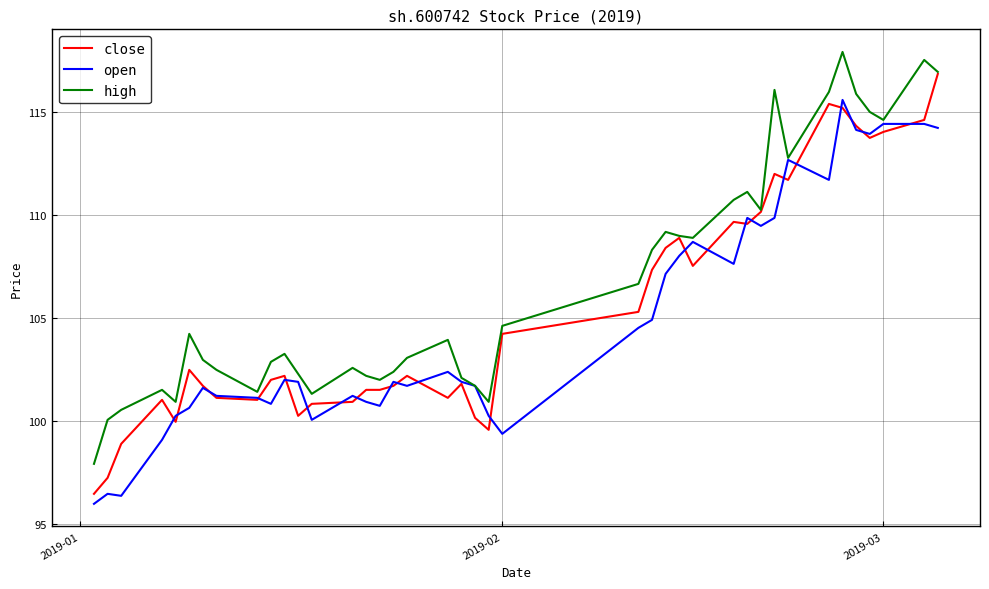

How many lines are shown in the chart?

3